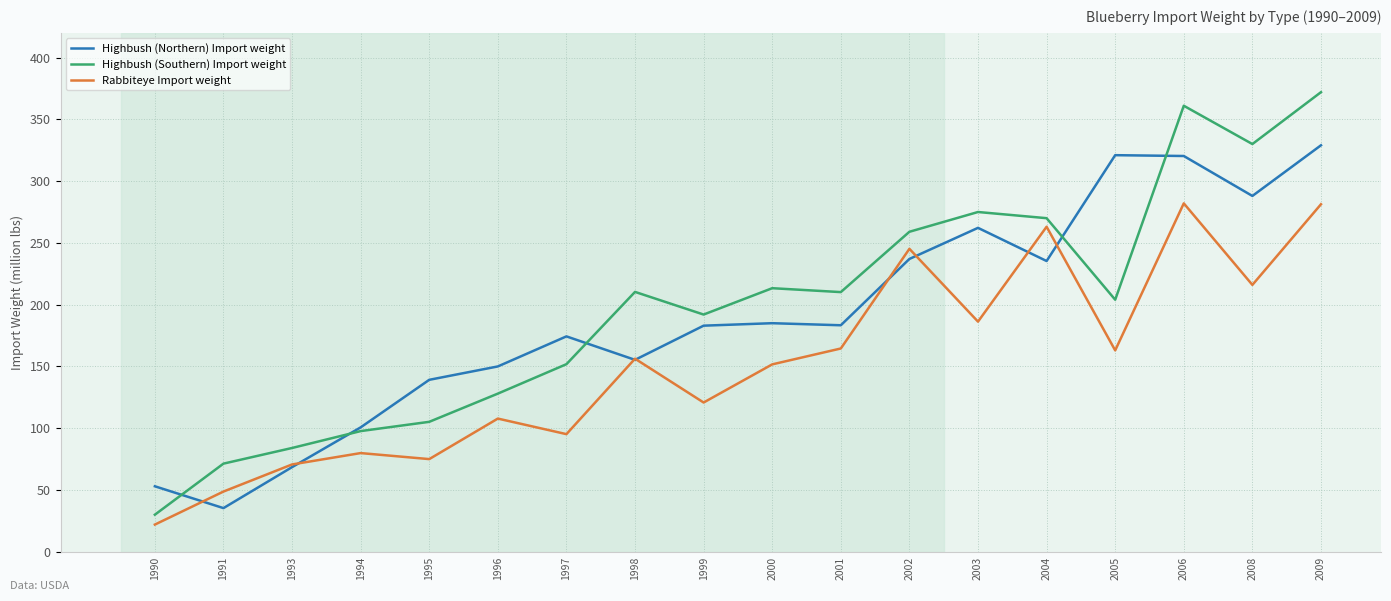

Where is the first local maximum for Highbush (Northern) Import weight?

1997